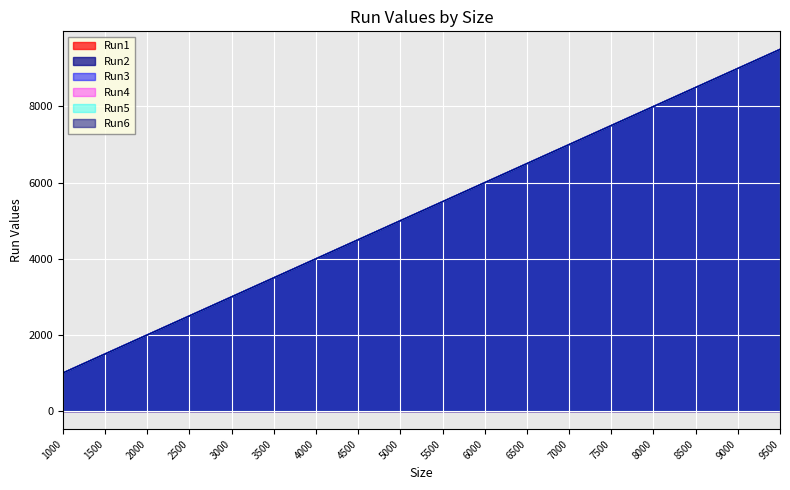

What is the difference between the Run3 values at 1500 and 6500?

5000